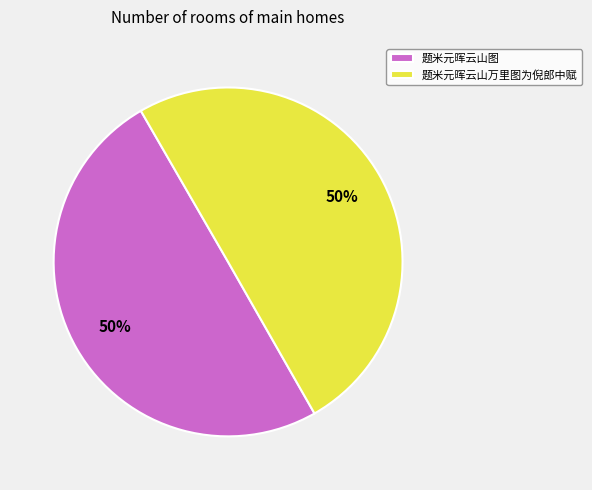

True or false: 题米元晖云山图 accounts for 50% of the total.

True